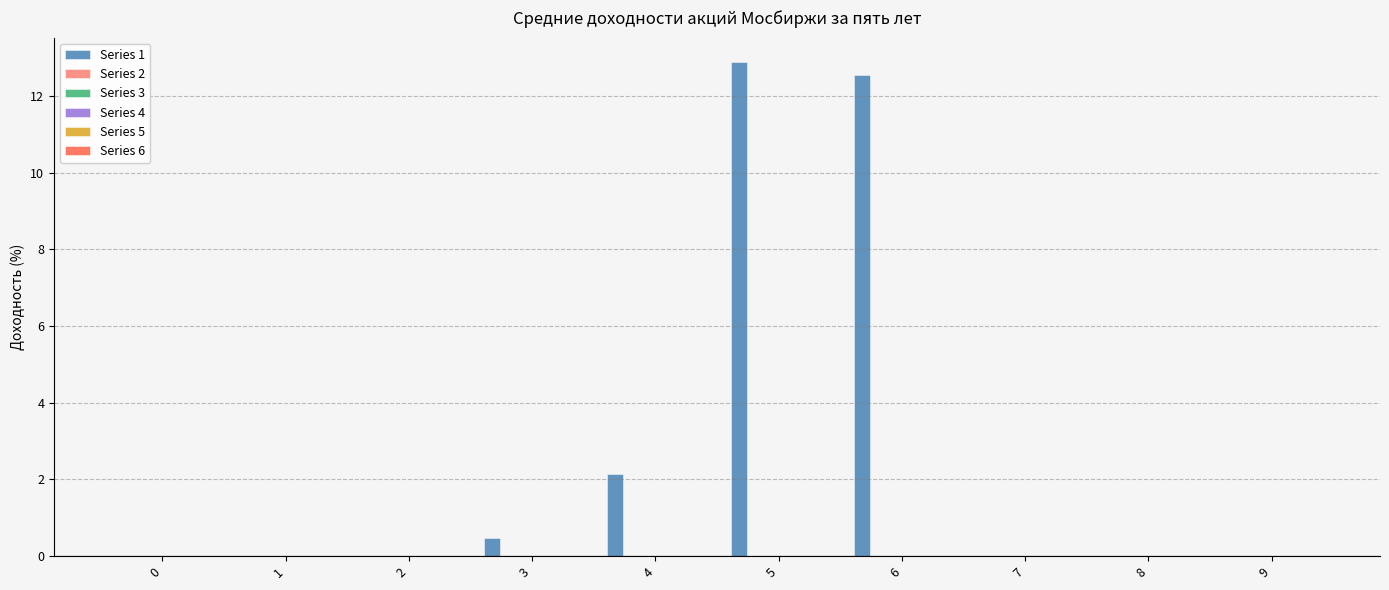

What is the greatest value displayed?

12.9